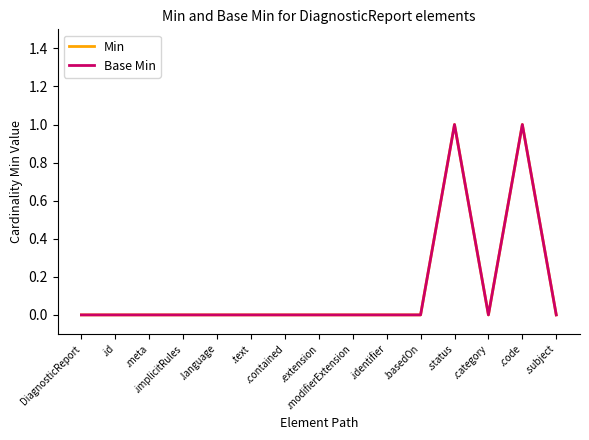

Is the value of Min at DiagnosticReport greater than the value of Base Min at .subject?

No